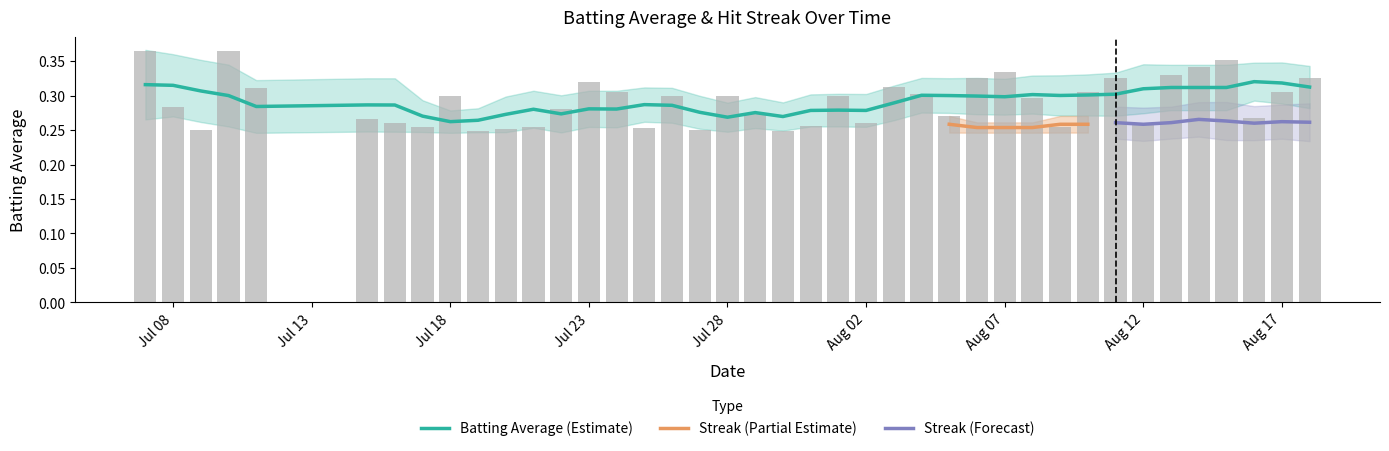

What is the greatest value displayed?

0.4